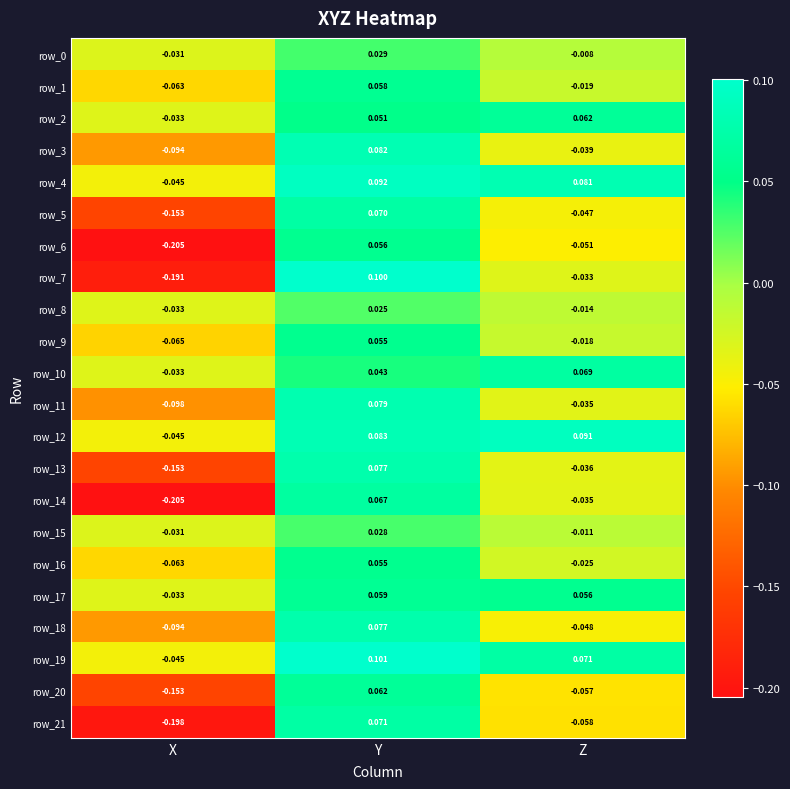

Rank the categories by row_7 value from highest to lowest.

Y, Z, X